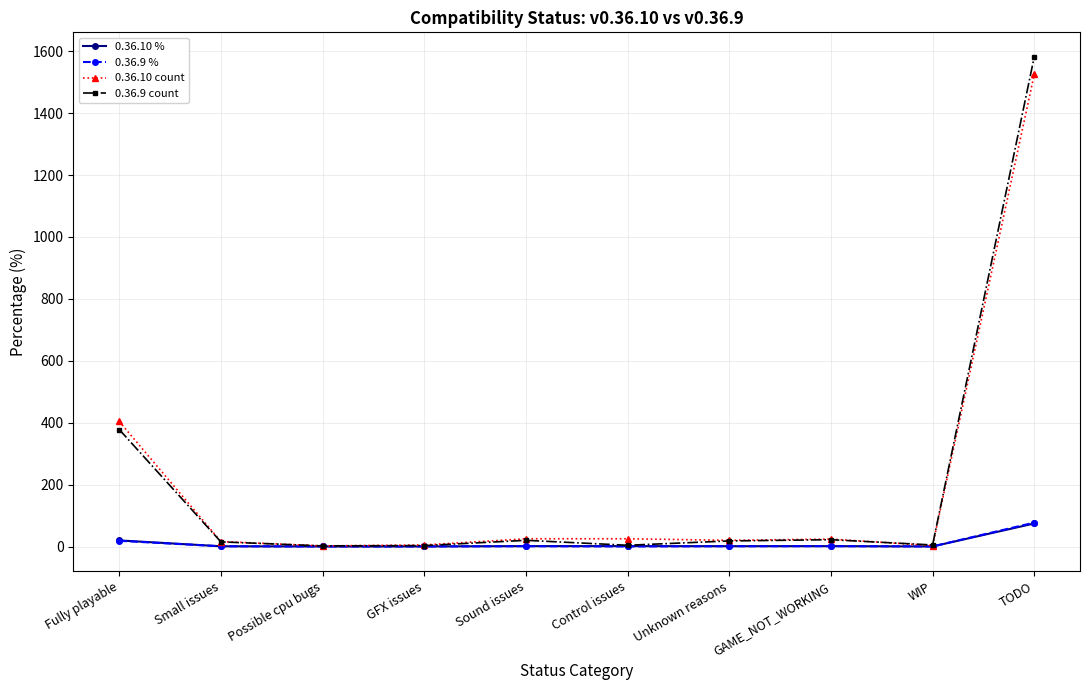

True or false: 0.36.10 count has a value of 404.0 at Fully playable.

True